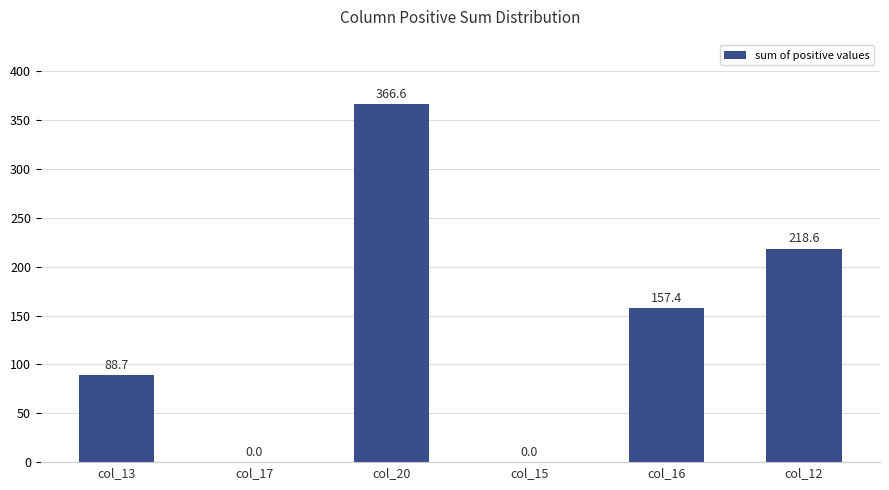

What is the sum of the values at col_16 and col_17?

157.4